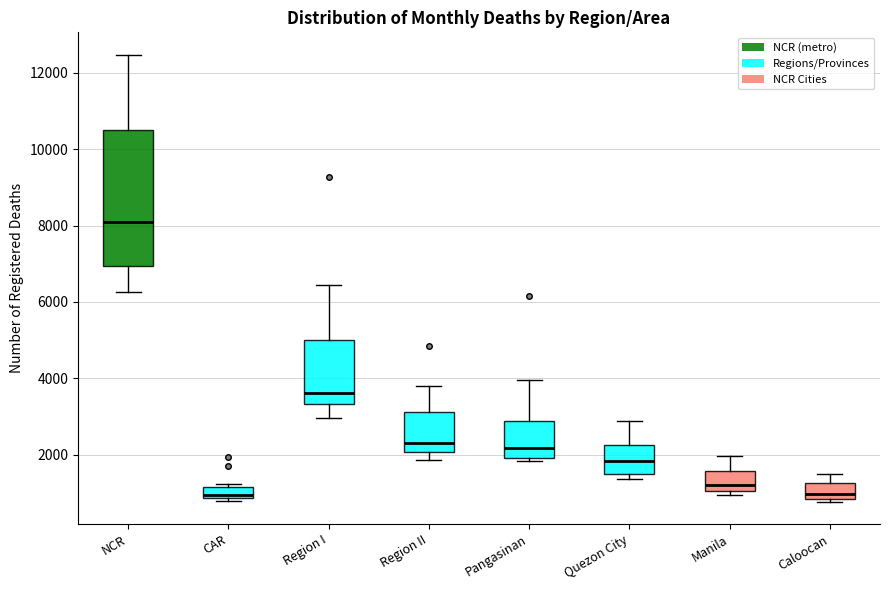

Where is the lower edge of the box for NCR on the y-axis? The values are not printed on the chart, so give them approximately, as read against the axis.

7000